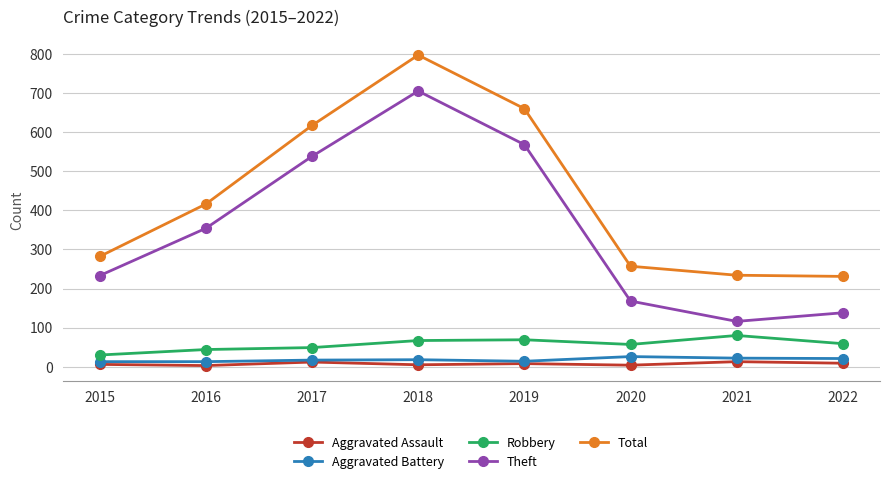

What are all the series names shown in the legend?

Aggravated Assault, Aggravated Battery, Robbery, Theft, Total